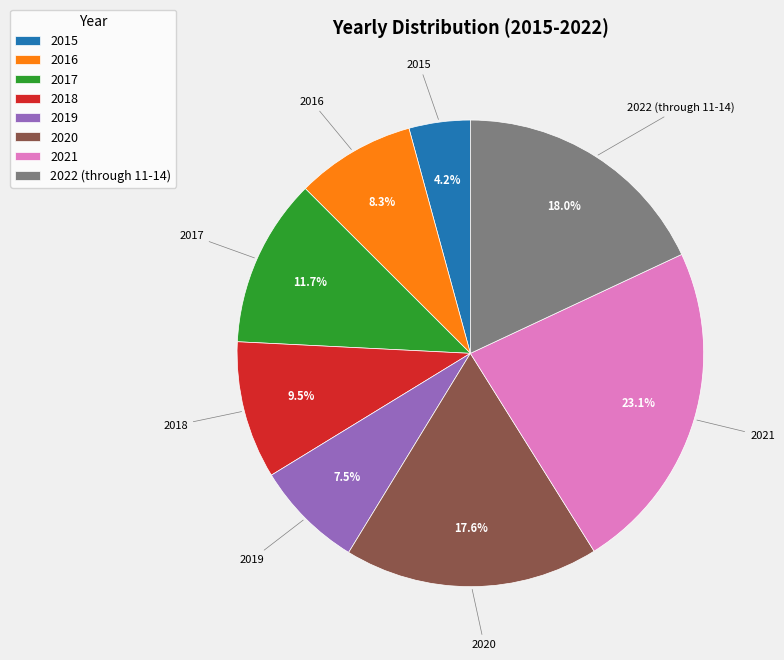

Does any single category account for the majority?

No